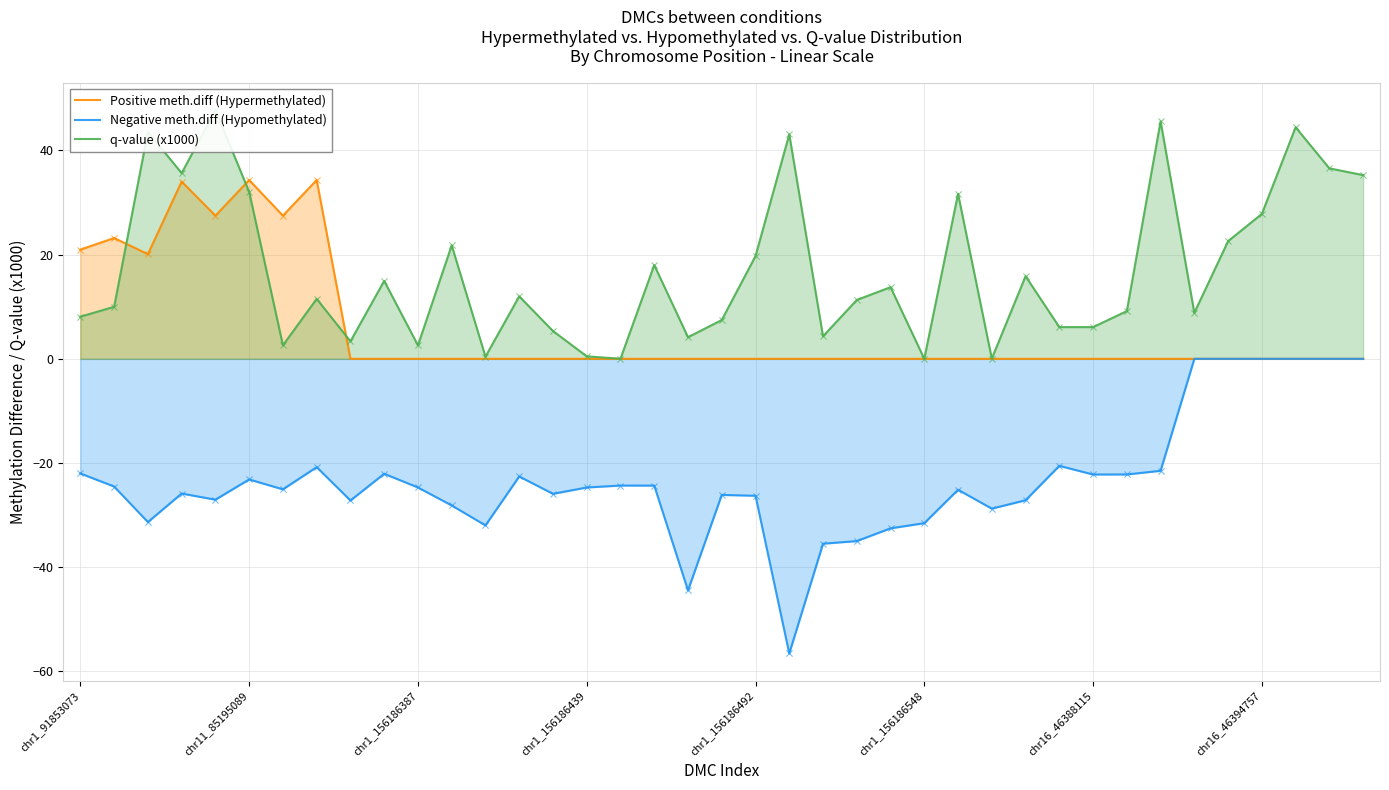

What is the total value across all series at 38?

35.3